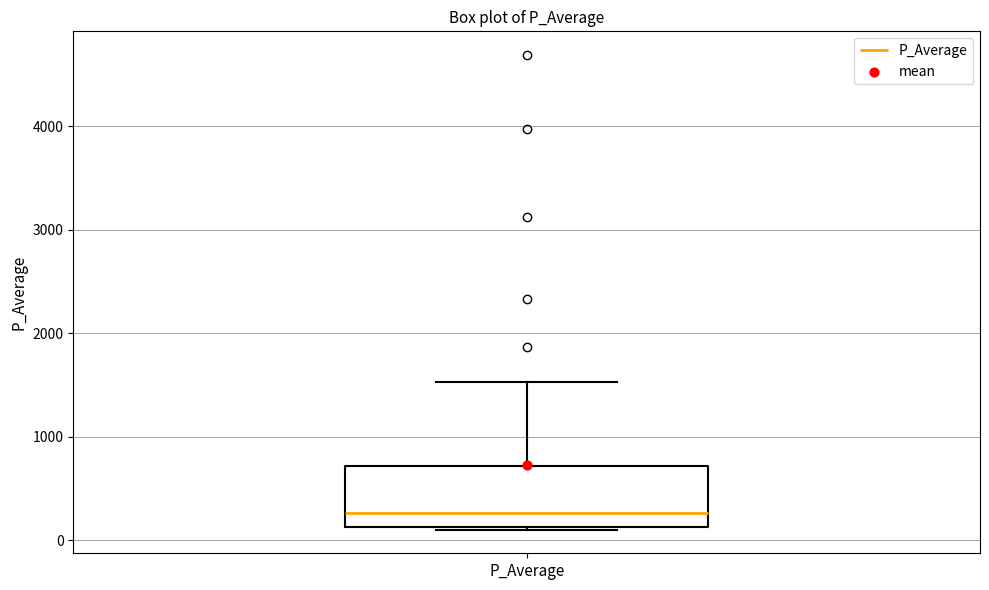

Transcribe this box plot: give where the median line is, the range the box spans, and where the two whiskers end, as read against the y-axis. The values are not printed on the chart, so give them approximately, as read against the axis.

median 300, box 100 to 700, whiskers 100 to 1500